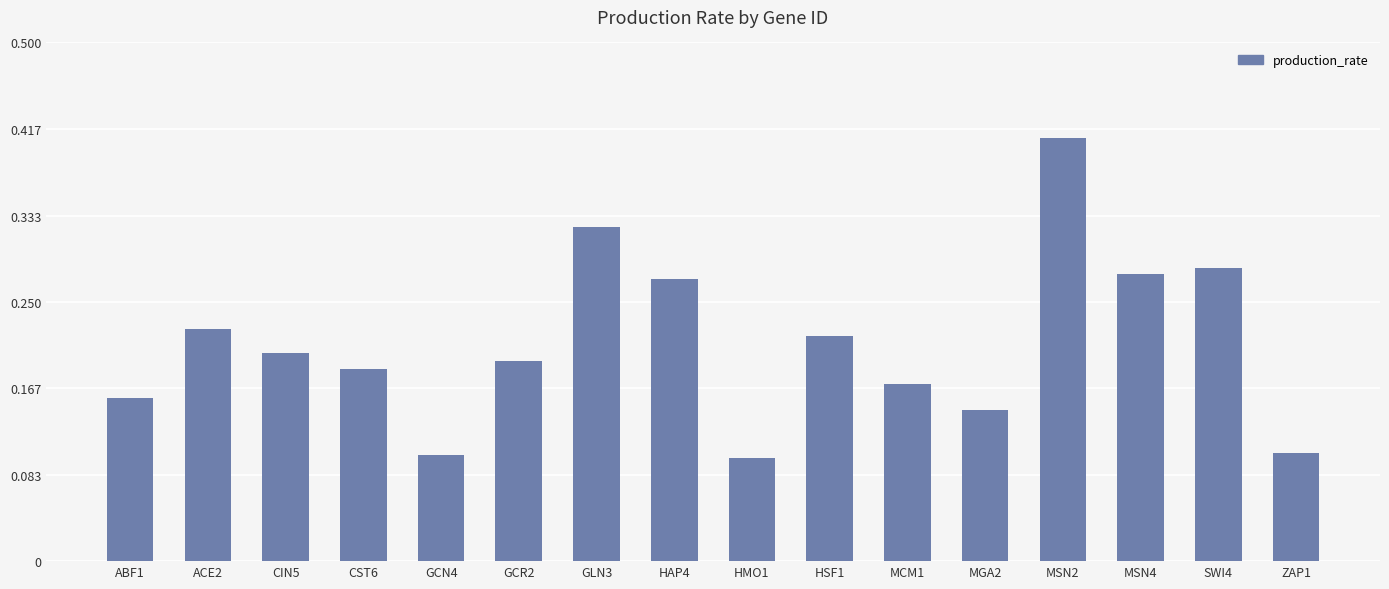

How many values are between 0 and 1?

16